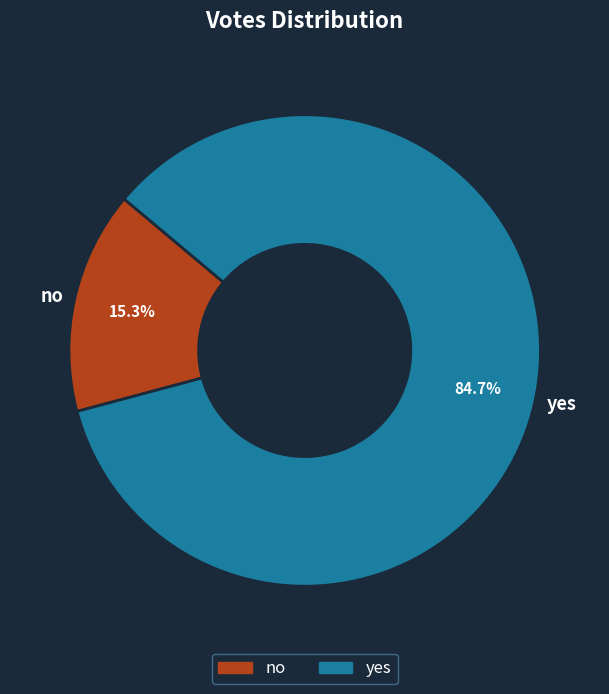

What percentage is the no slice, to the nearest percent?

15%